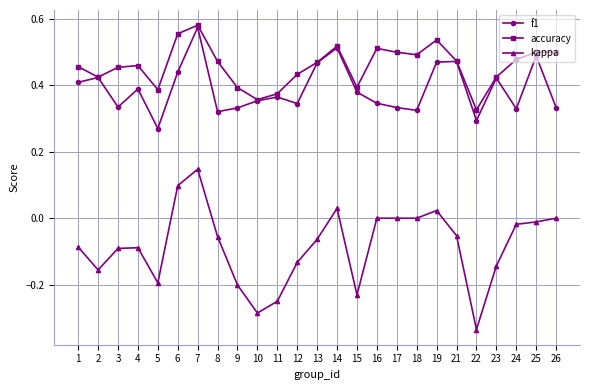

Which series has the widest spread of values?

kappa